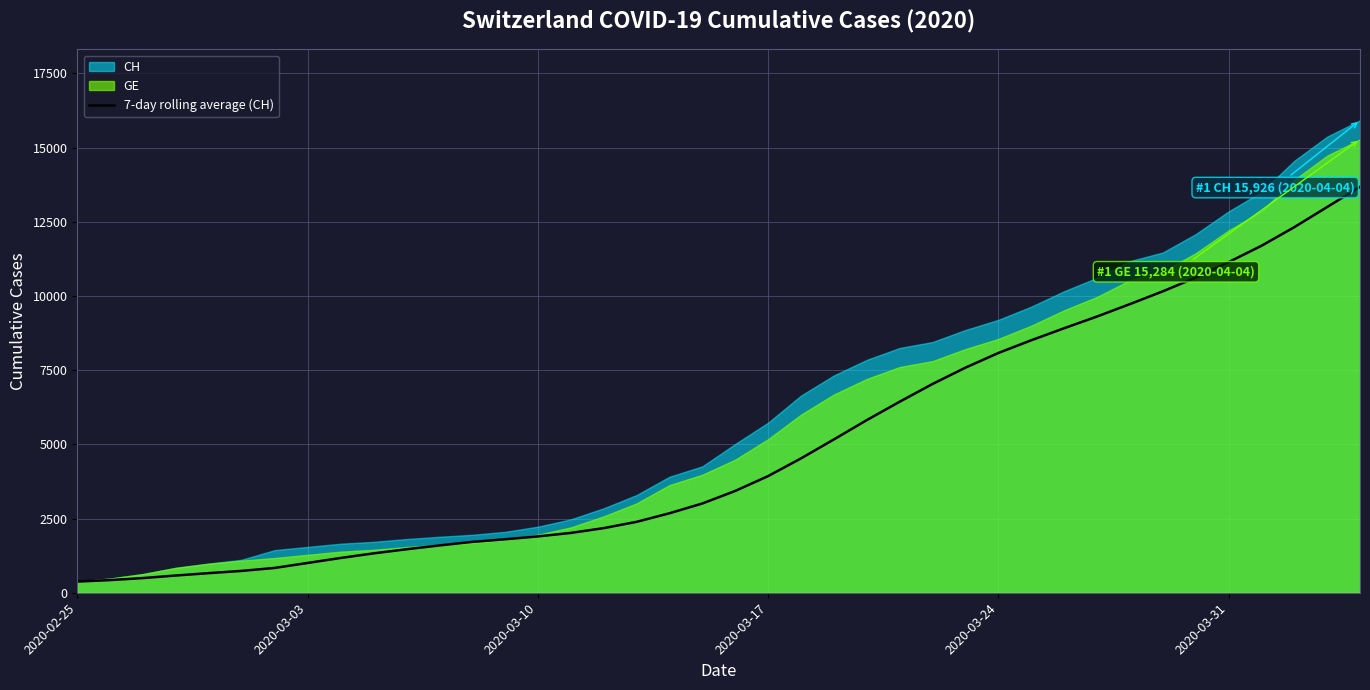

What is the value of the 32nd point from the left?

9309.4